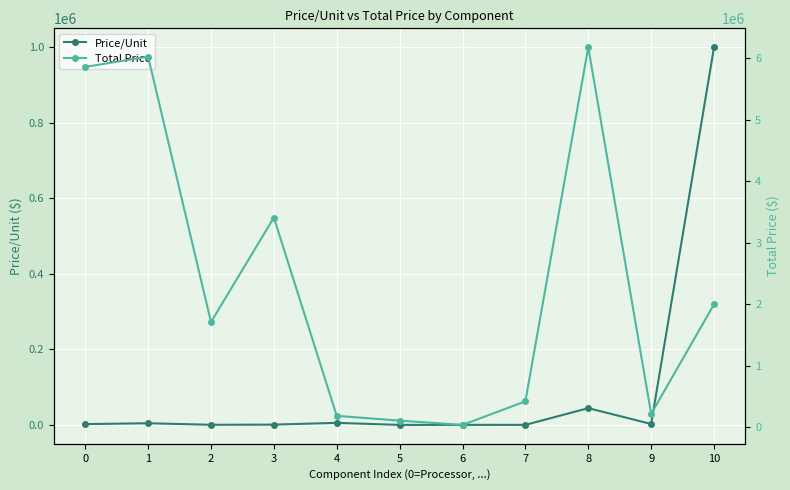

At which label does Price/Unit first exceed 2197?

1